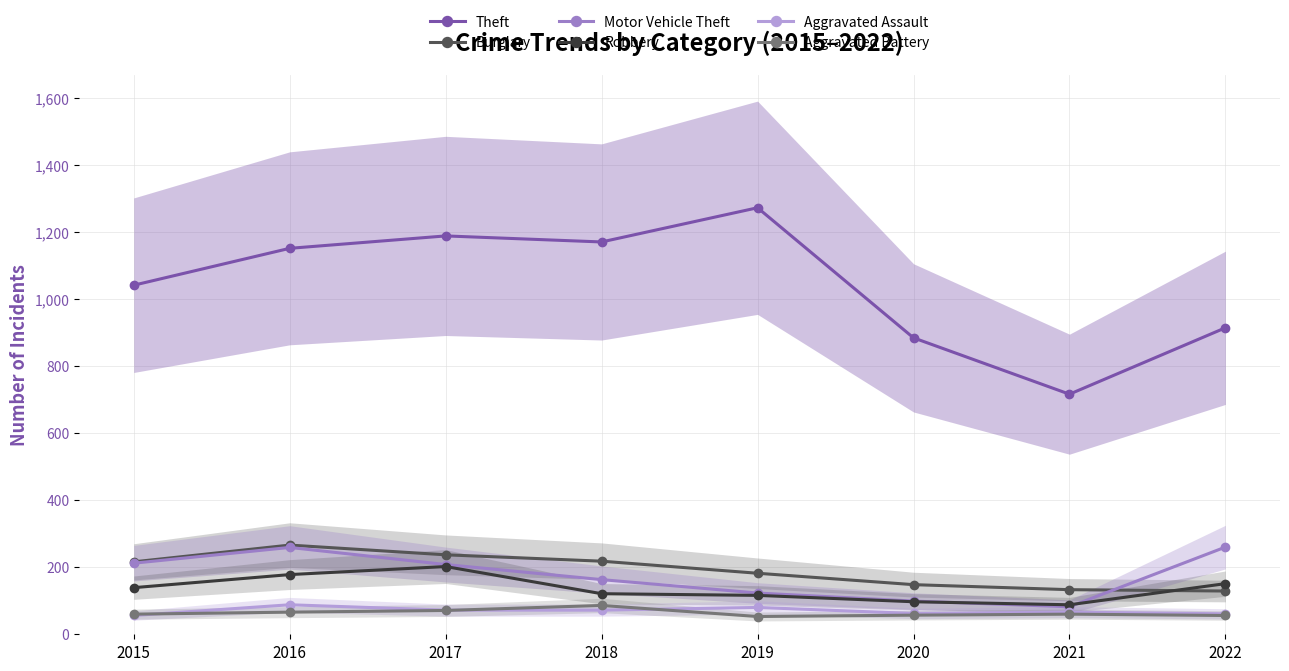

Reading right to left, list all the values displayed in this chart.

Theft: 914	716	884	1272	1170	1188	1151	1041
Burglary: 129	133	148	182	218	237	266	216
Motor Vehicle Theft: 260	82	99	123	163	208	259	212
Robbery: 151	88	97	116	121	202	178	139
Aggravated Assault: 61	66	62	80	72	72	88	56
Aggravated Battery: 56	60	57	53	86	71	66	60